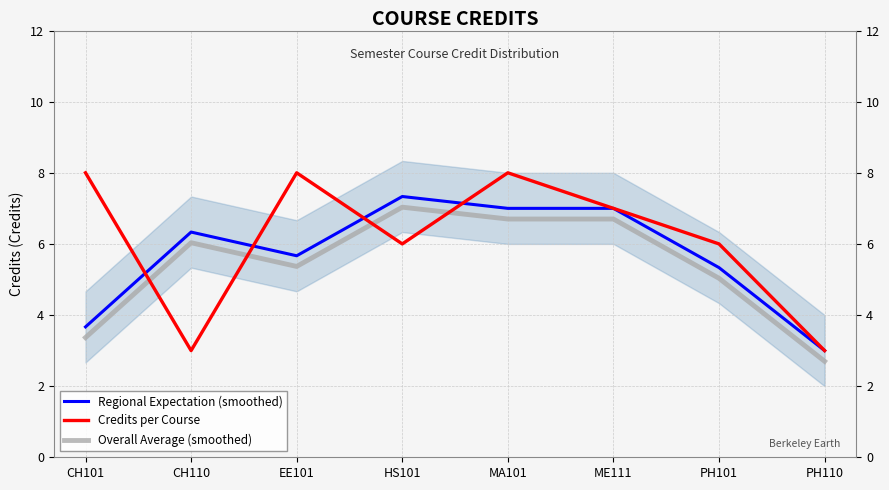

How many values in the Credits per Course series exceed 7?

3